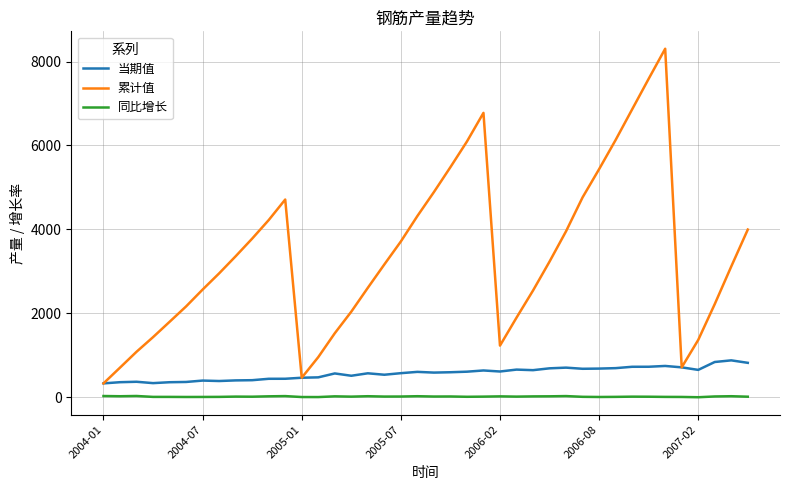

True or false: 当期值 and 同比增长 intersect in this chart.

False